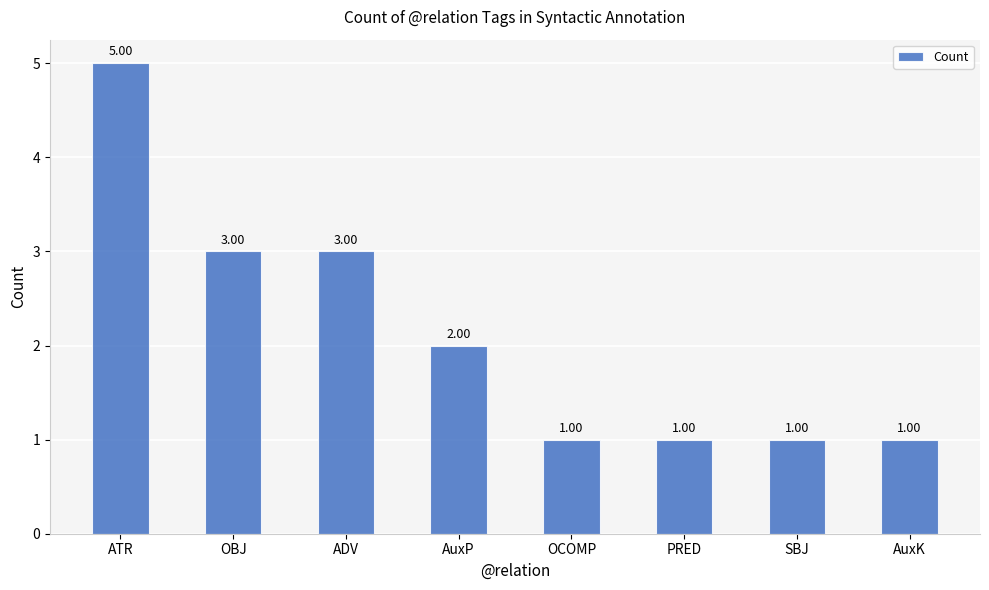

What is the difference between the maximum and second lowest values?

4